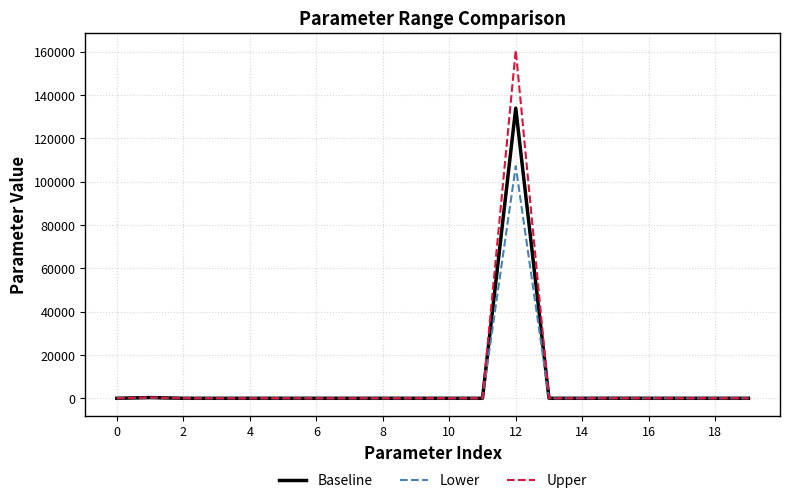

Which series has the largest range (max minus min)?

Upper